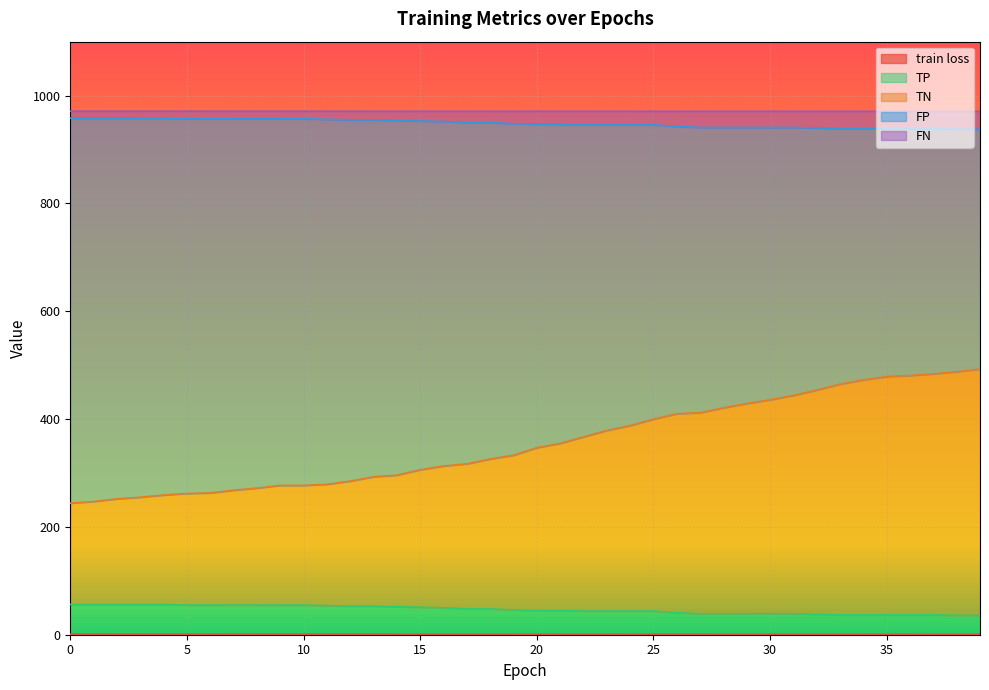

How many values in the FP series are below 947?

20